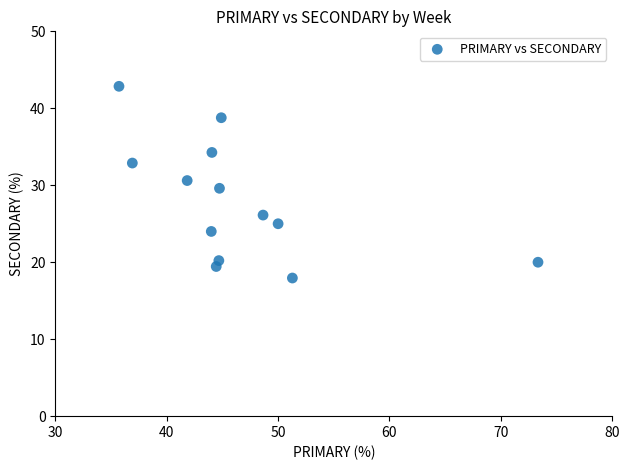

What is the range of X values (max minus min)?

37.6